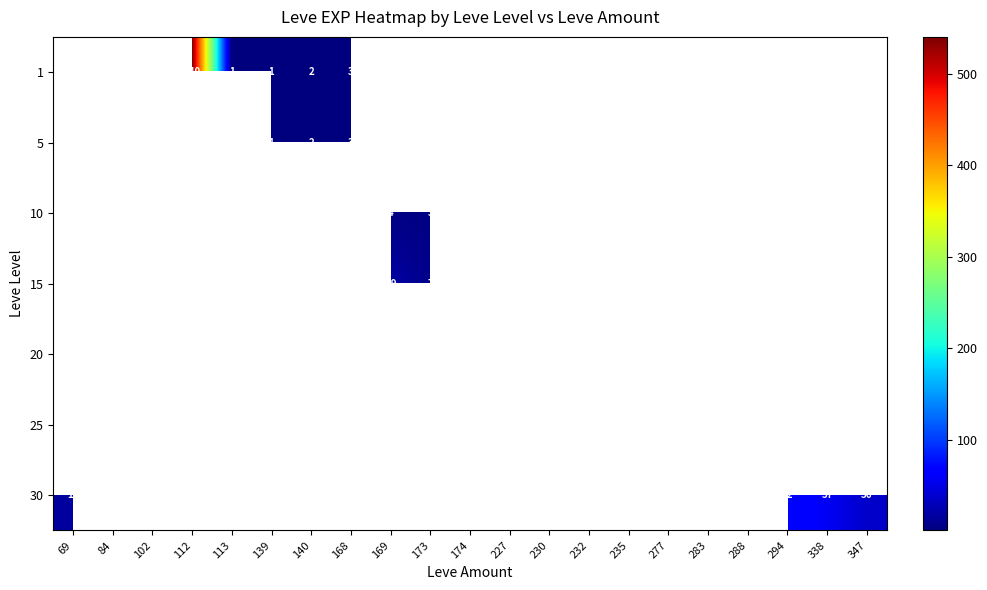

At which category is the sum across all series the highest?

112